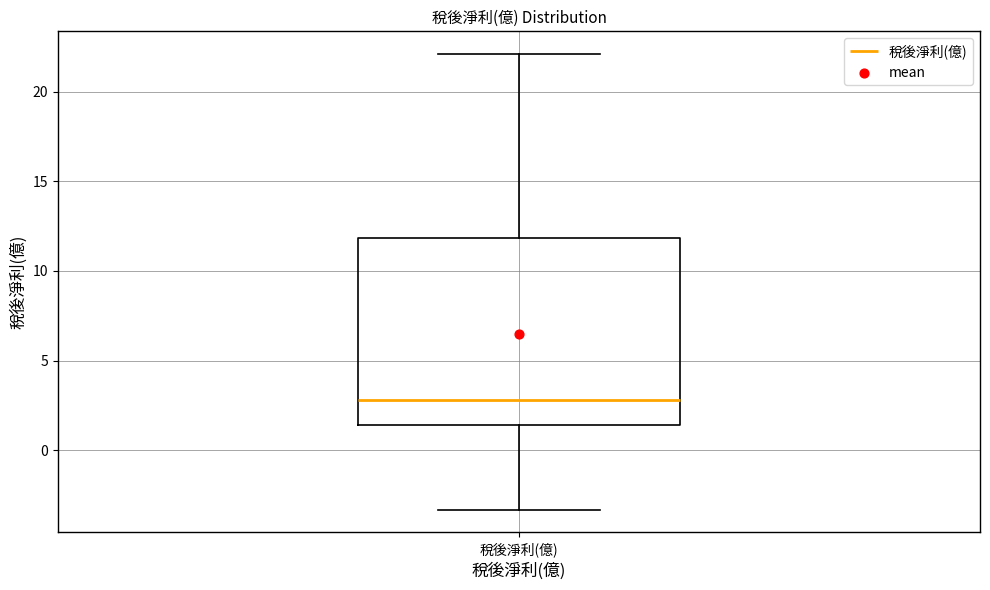

Where does the lower whisker of the box for 稅後淨利(億) end on the y-axis? The values are not printed on the chart, so give them approximately, as read against the axis.

-3.5